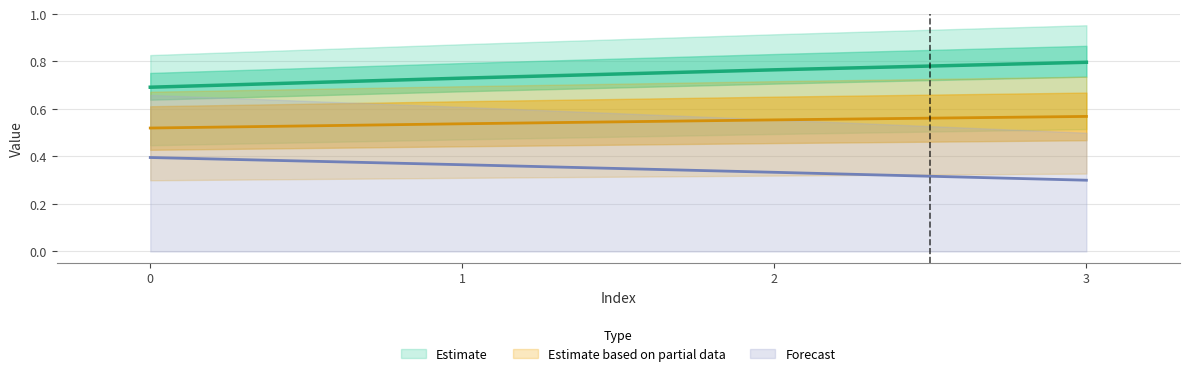

What is the smallest value displayed?

0.3